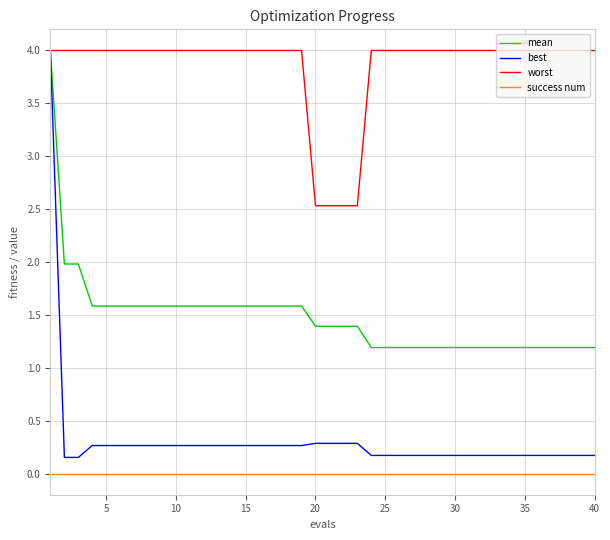

True or false: mean and success num intersect in this chart.

False